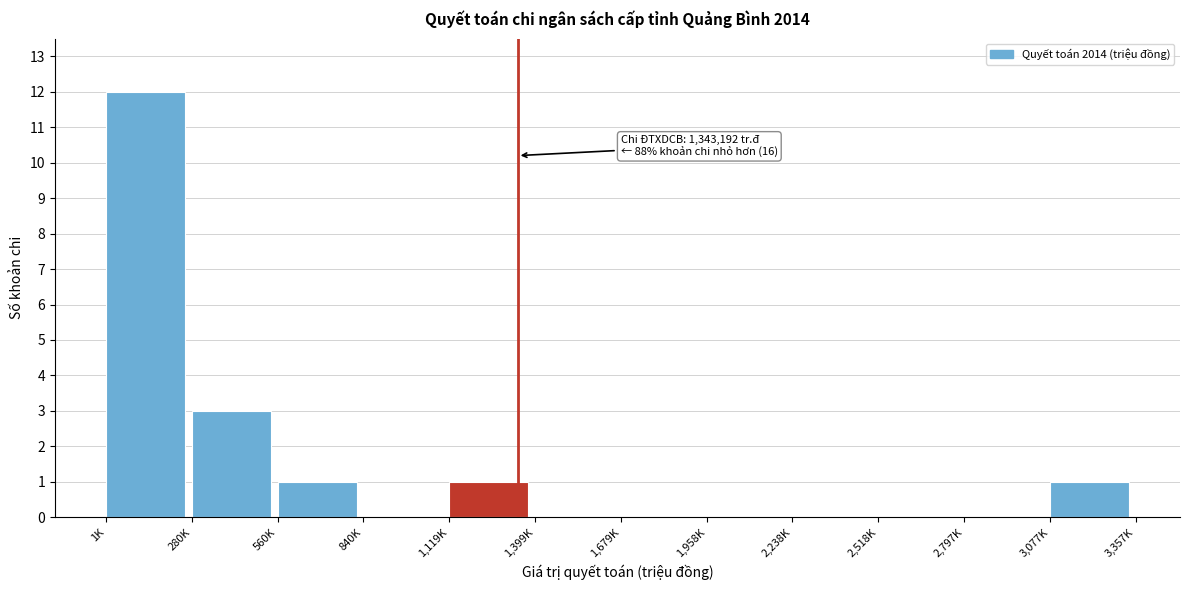

Reading left to right, what are all the values shown in this chart?

1K=12	280K=3	560K=1	840K=0	1,119K=1	1,399K=0	1,679K=0	1,958K=0	2,238K=0	2,518K=0	2,797K=0	3,077K=1